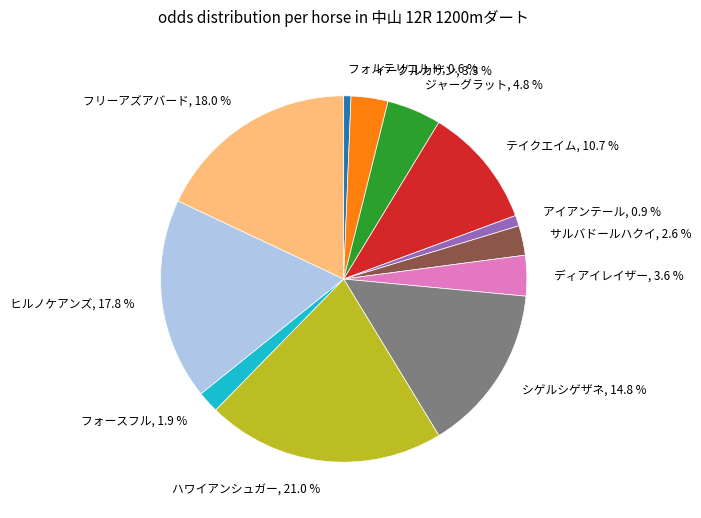

Is there any slice that represents more than half of the pie?

No